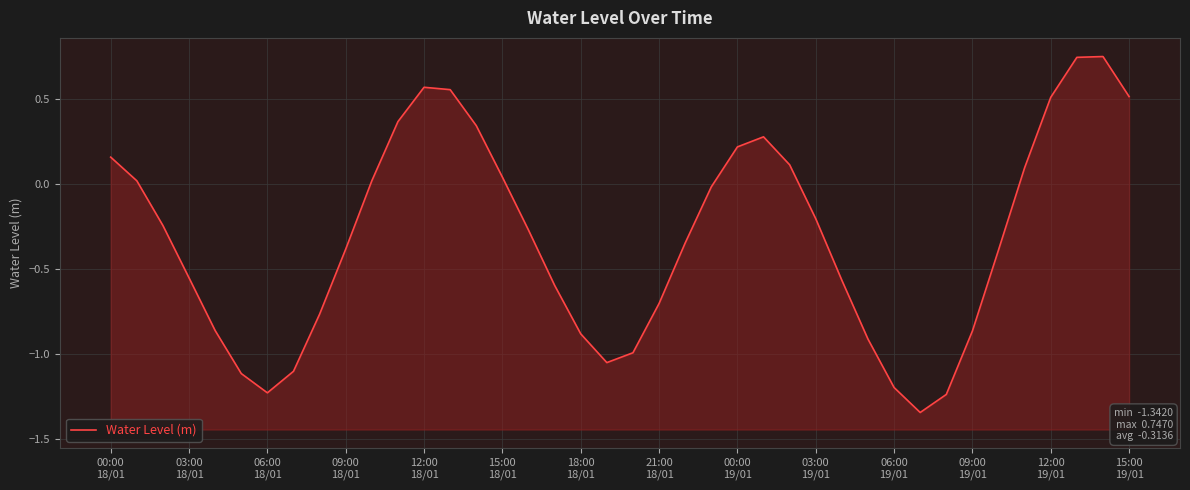

What is the sum of all values?

-12.5